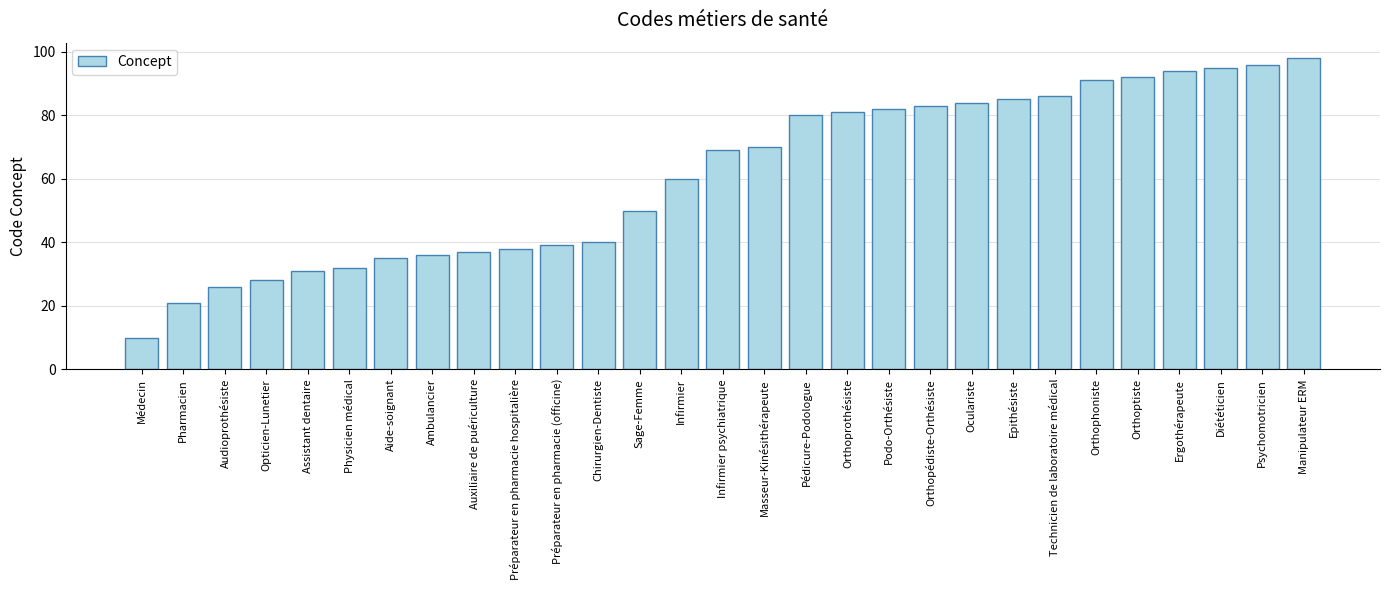

The chart shows a value of 85 at Epithésiste. True or false?

True